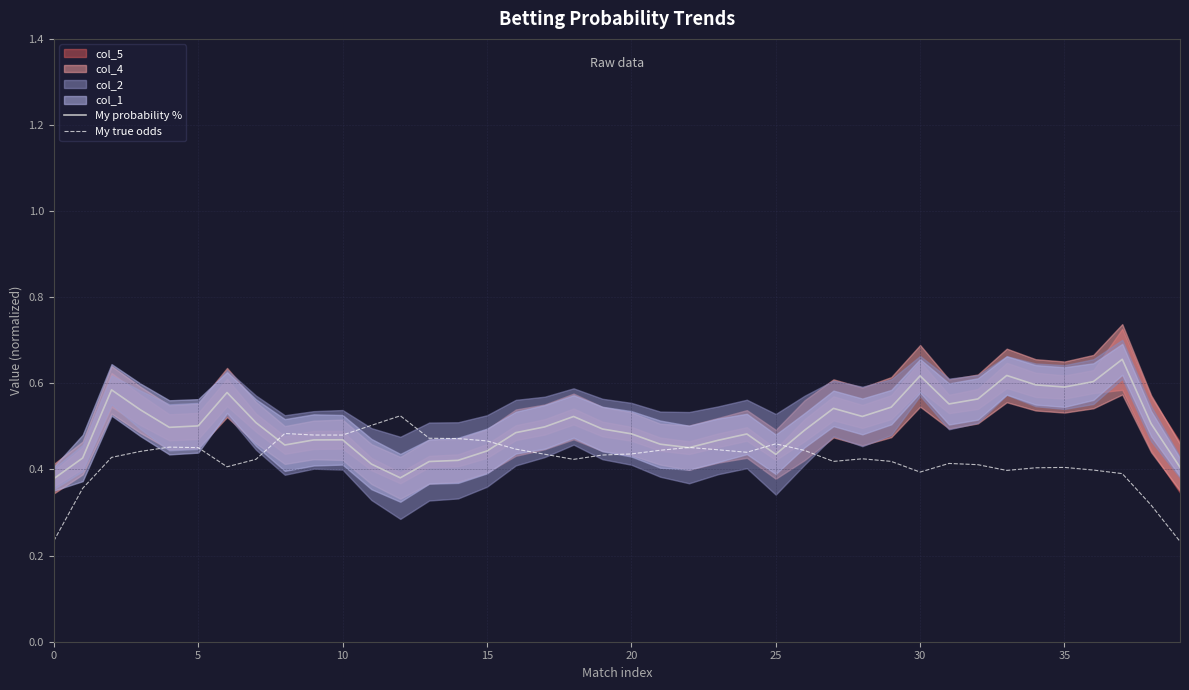

What value does the My probability % series have at 37?

0.7